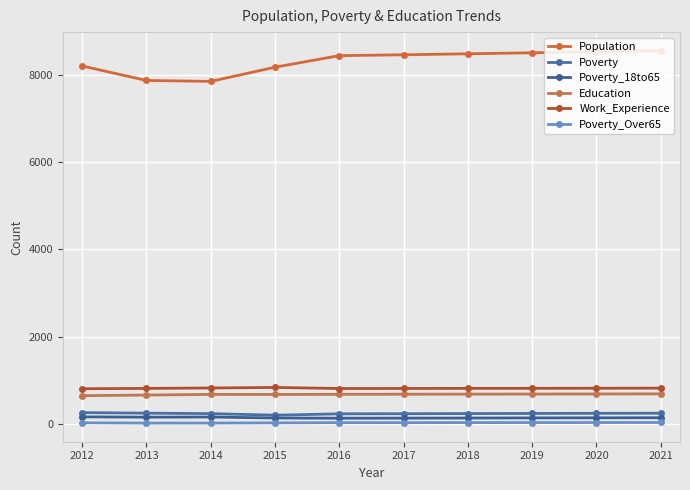

Count the number of categories in the chart.

10